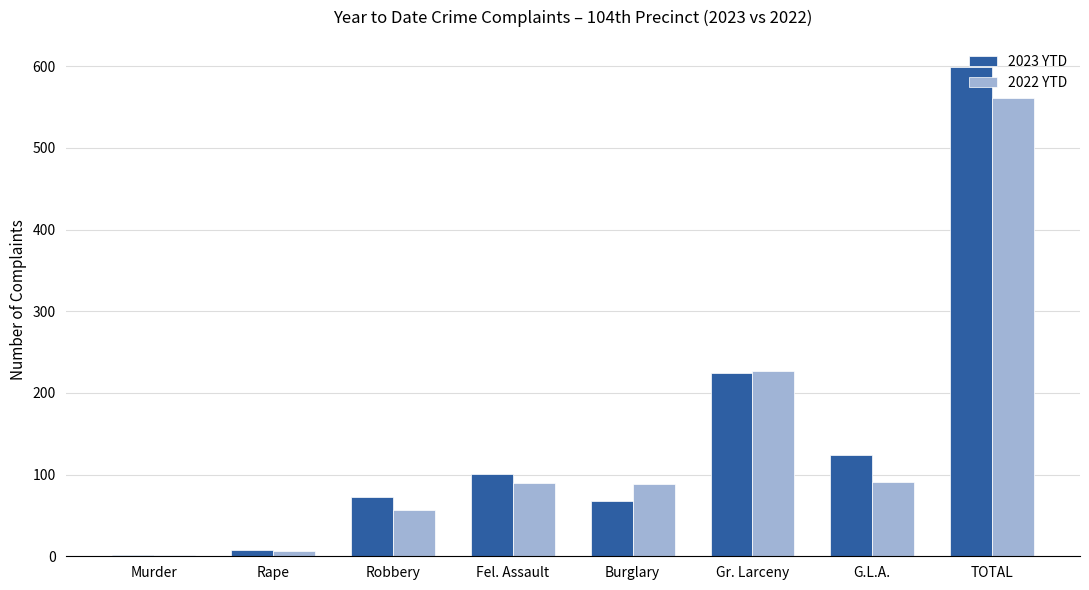

Where is 2023 YTD nearest to the value 300?

Gr. Larceny